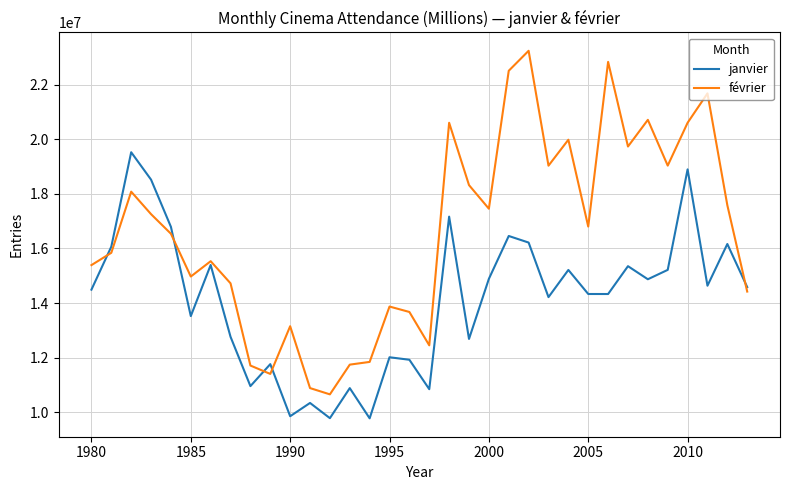

Which series has the largest range (max minus min)?

février